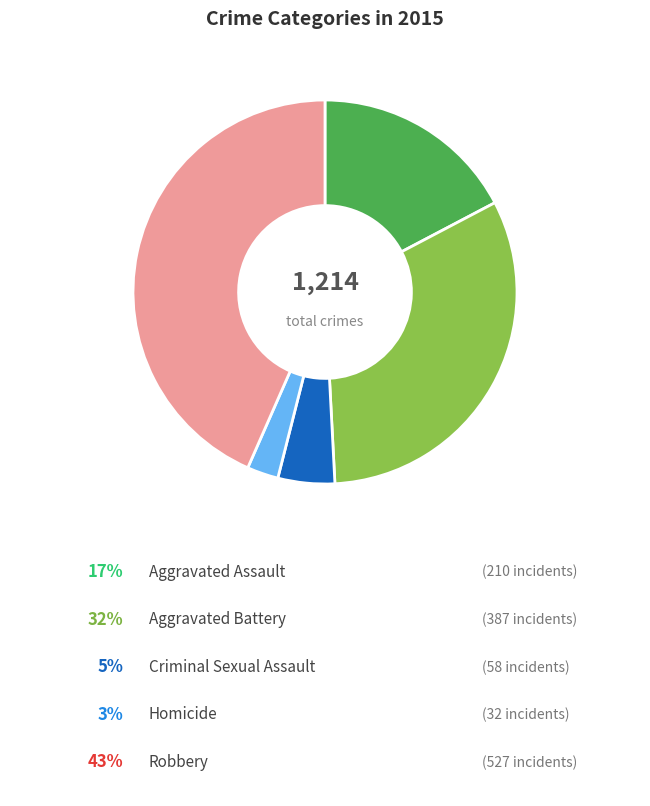

Count the number of slices in the pie.

5